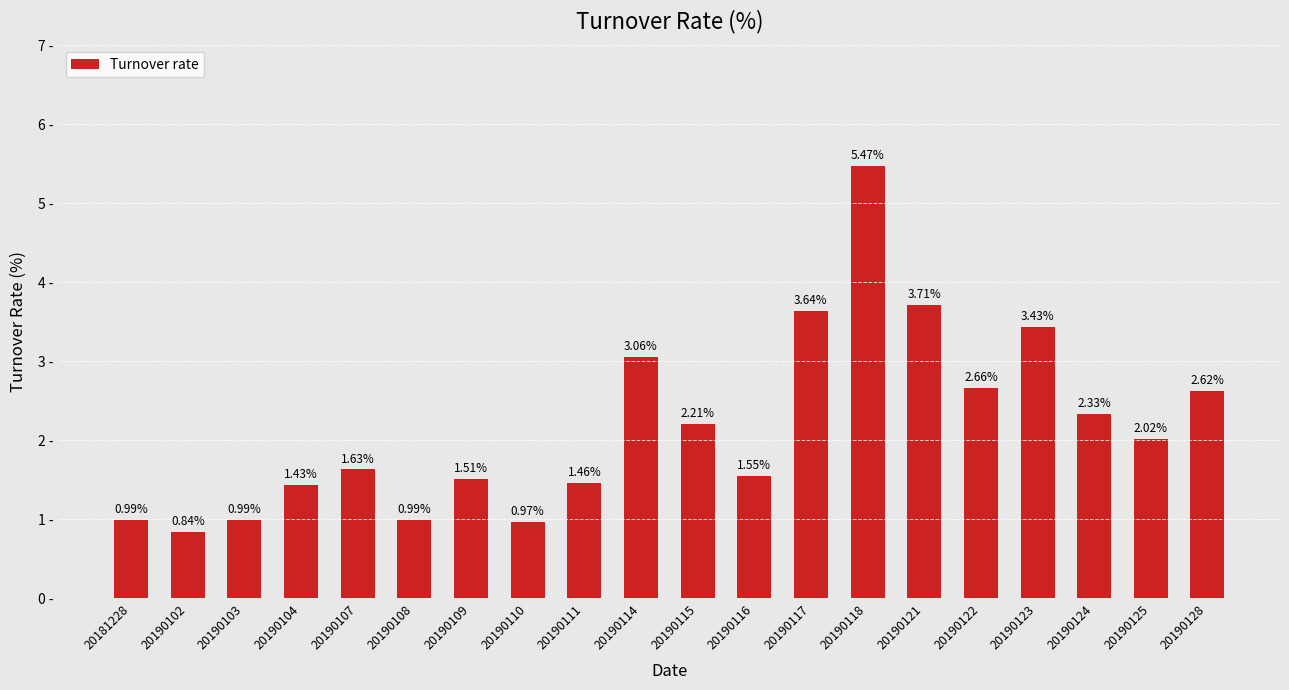

What is the sum of the values at 20190122 and 20190111?

4.1